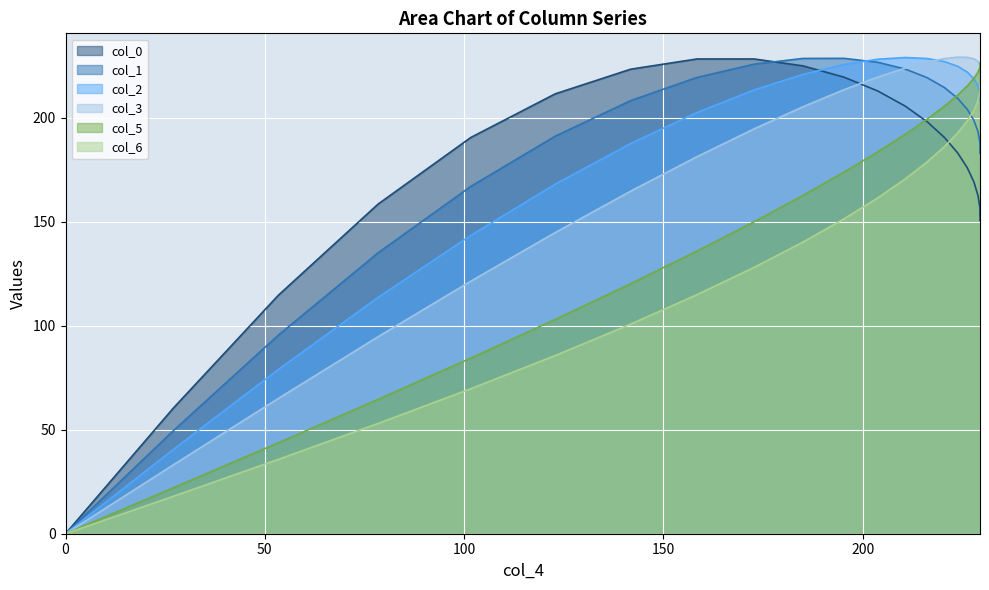

Which series has the largest range (max minus min)?

col_3